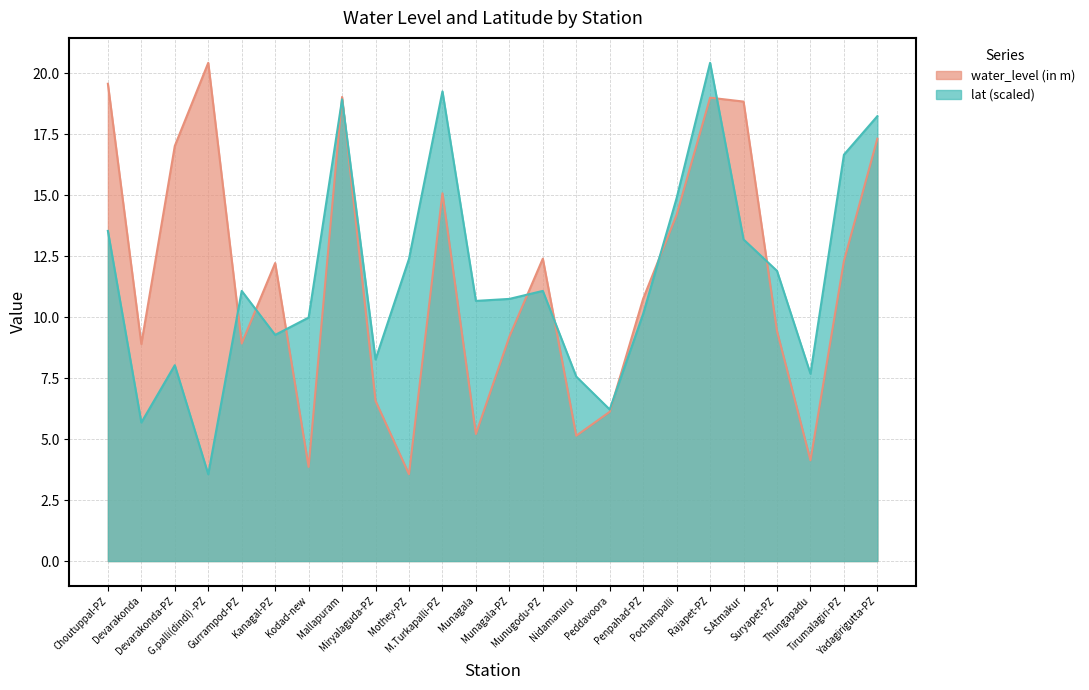

List the labels in order of water_level (in m) value, smallest first.

Mothey-PZ, Kodad-new, Thungapadu, Nidamanuru, Munagala, Peddavoora, Miryalaguda-PZ, Devarakonda, Gurrampod-PZ, Munagala-PZ, Suryapet-PZ, Penpahad-PZ, Kanagal-PZ, Tirumalagiri-PZ, Munugodu-PZ, Pochampalli, M.Turkapalli-PZ, Devarakonda-PZ, Yadagirigutta-PZ, S.Atmakur, Rajapet-PZ, Mallapuram, Choutuppal-PZ, G.palli(dindi) -PZ